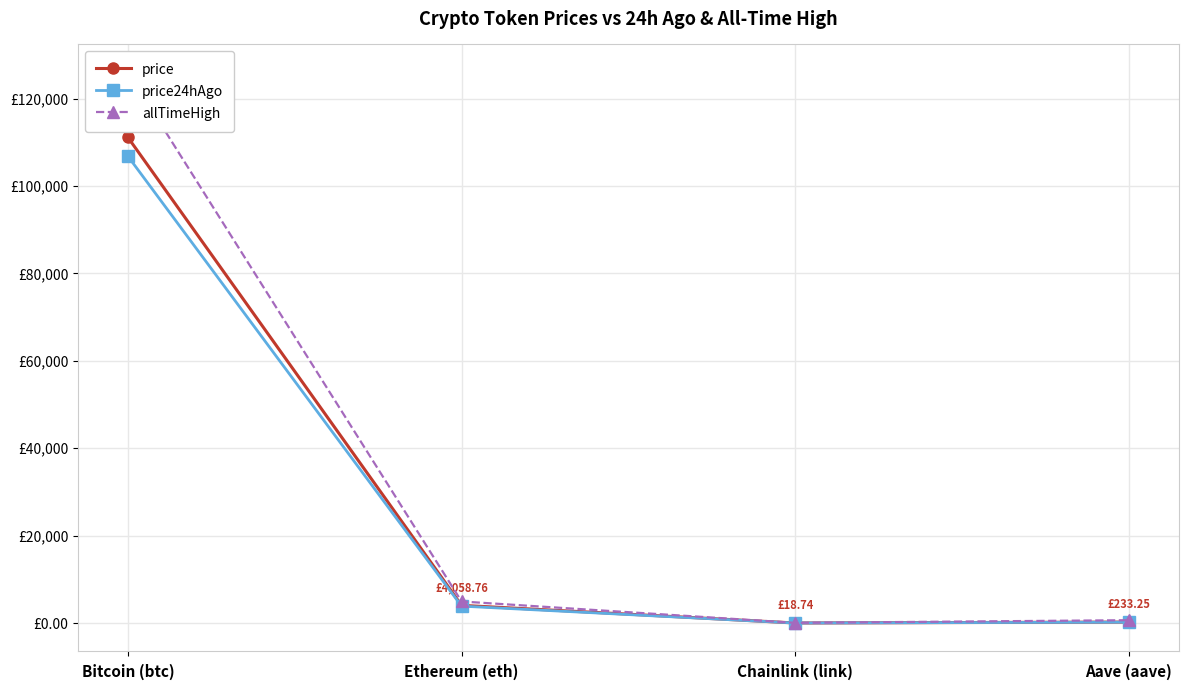

Between Aave (aave) and Chainlink (link), which is larger?

Aave (aave)